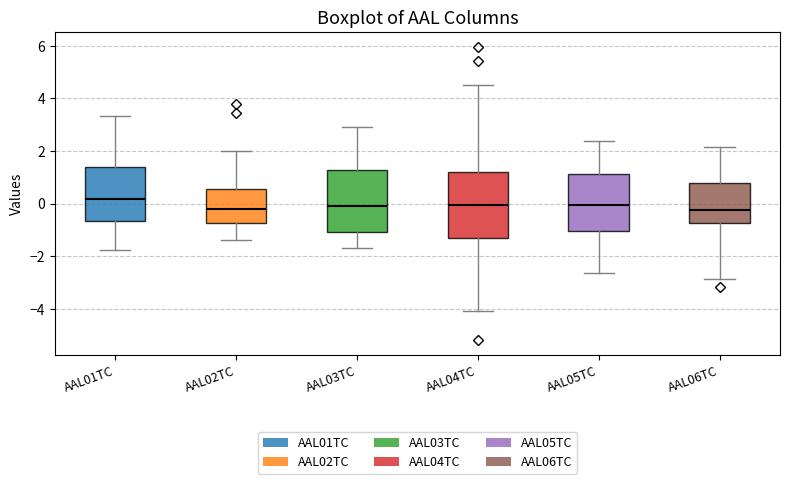

Reading left to right, read every box against the y-axis: the position of its median line, the range the box covers, and the ends of its whiskers. The values are not printed on the chart, so give them approximately, as read against the axis.

AAL01TC: median 0.2, box -0.6 to 1.4, whiskers -1.8 to 3.4
AAL02TC: median -0.2, box -0.8 to 0.6, whiskers -1.4 to 2.0
AAL03TC: median -0.2, box -1.0 to 1.2, whiskers -1.6 to 3.0
AAL04TC: median 0.0, box -1.4 to 1.2, whiskers -4.0 to 4.6
AAL05TC: median 0.0, box -1.0 to 1.2, whiskers -2.6 to 2.4
AAL06TC: median -0.2, box -0.8 to 0.8, whiskers -2.8 to 2.2